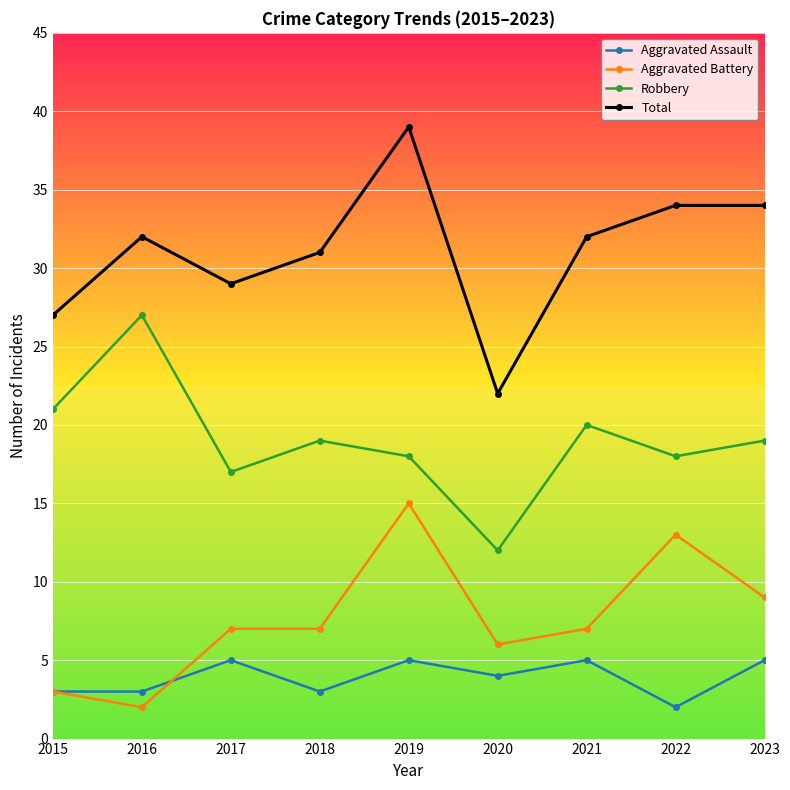

What value does the Aggravated Assault series have at 2021?

5